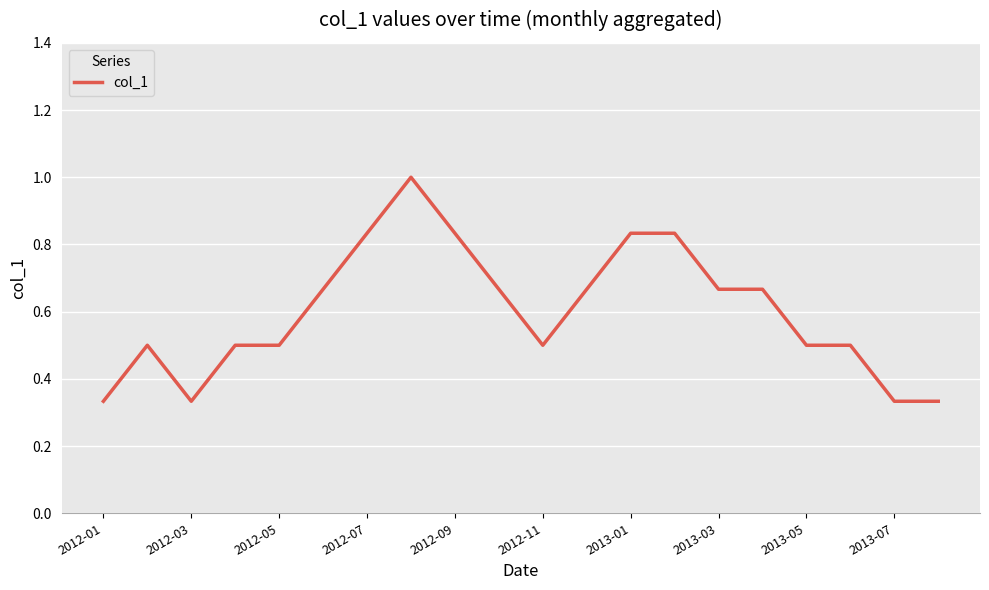

What is the maximum value shown in the chart?

1.0